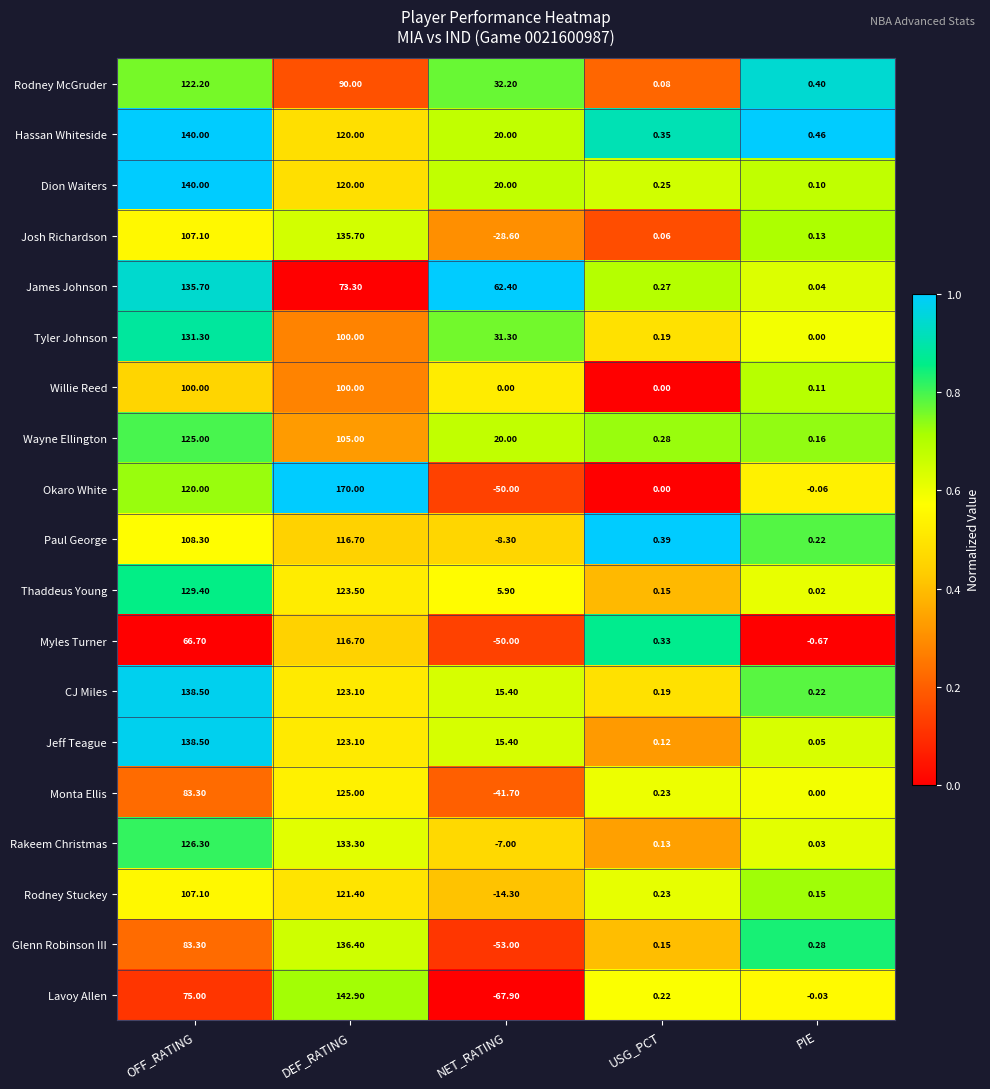

Which series changed the most between DEF_RATING and NET_RATING?

Okaro White